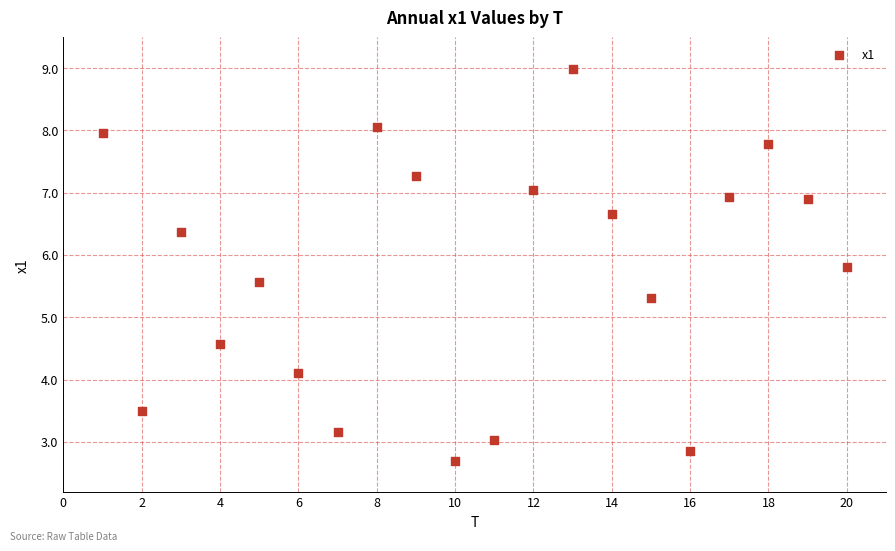

What is the range of X values (max minus min)?

19.0